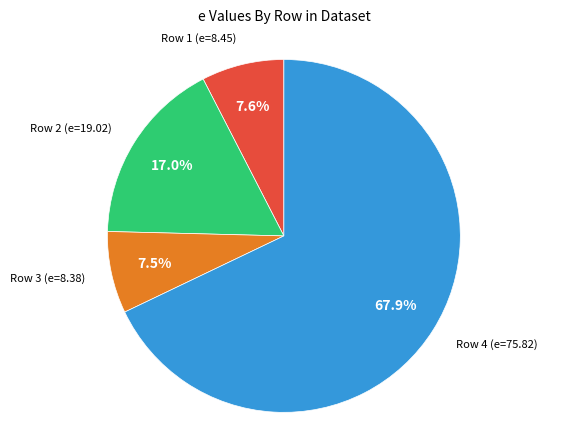

Is there a majority slice in this chart?

Yes